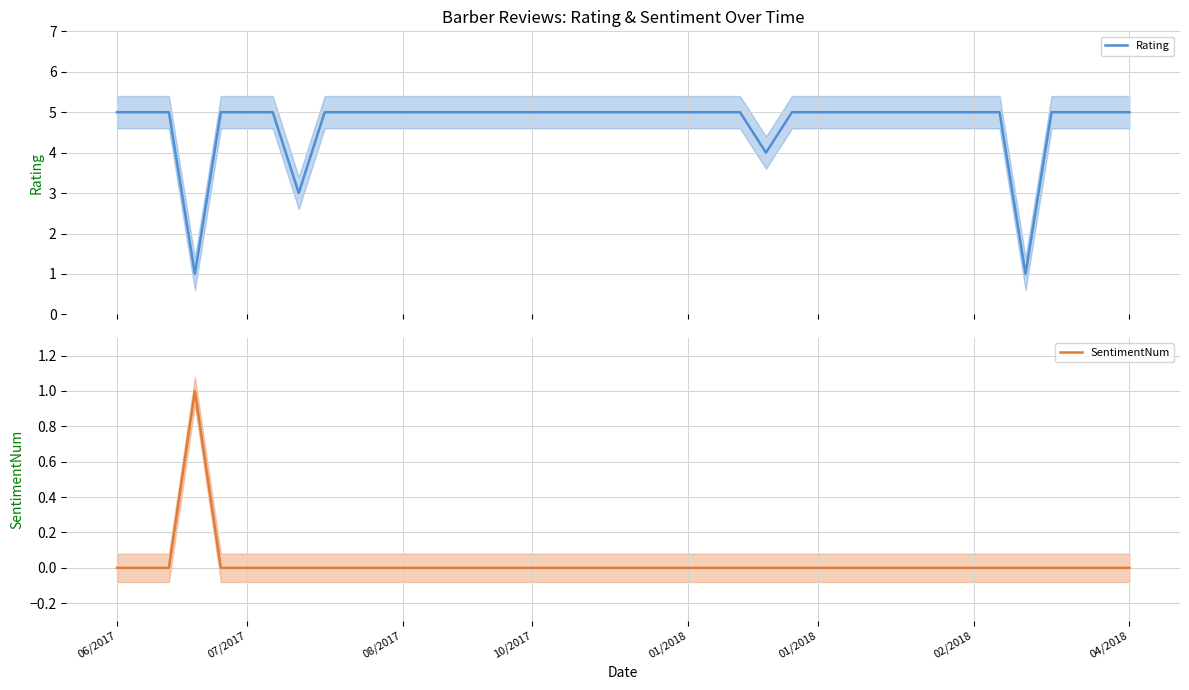

Reading right to left, transcribe all the data shown in this chart.

Rating: 5	5	5	5	1	5	5	5	5	5	5	5	5	5	4	5	5	5	5	5	5	5	5	5	5	5	5	5	5	5	5	5	3	5	5	5	1	5	5	5
SentimentNum: 0	0	0	0	0	0	0	0	0	0	0	0	0	0	0	0	0	0	0	0	0	0	0	0	0	0	0	0	0	0	0	0	0	0	0	0	1	0	0	0